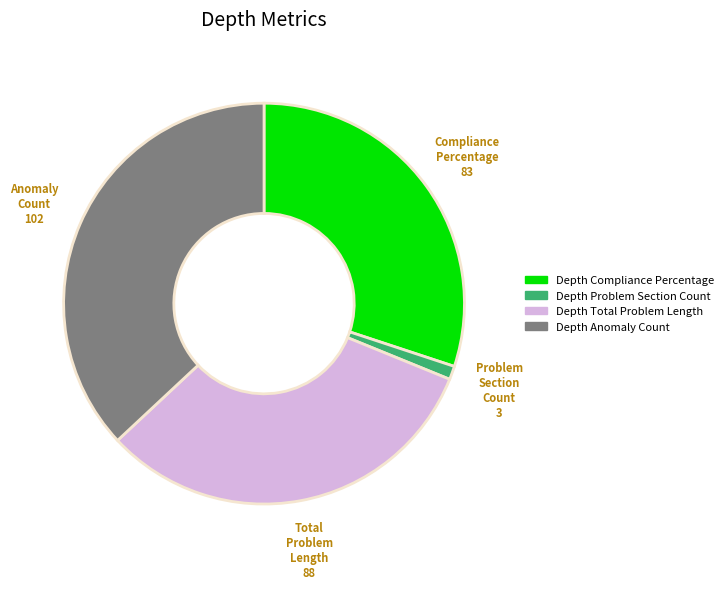

Which has a higher value, Depth Total Problem Length or Depth Compliance Percentage?

Depth Total Problem Length